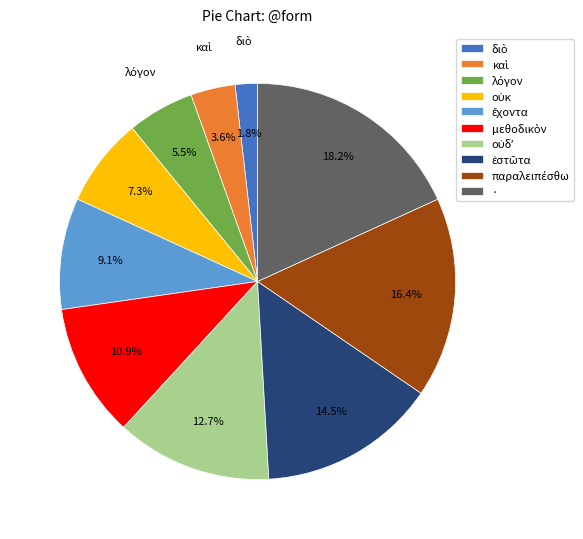

Is there a majority slice in this chart?

No